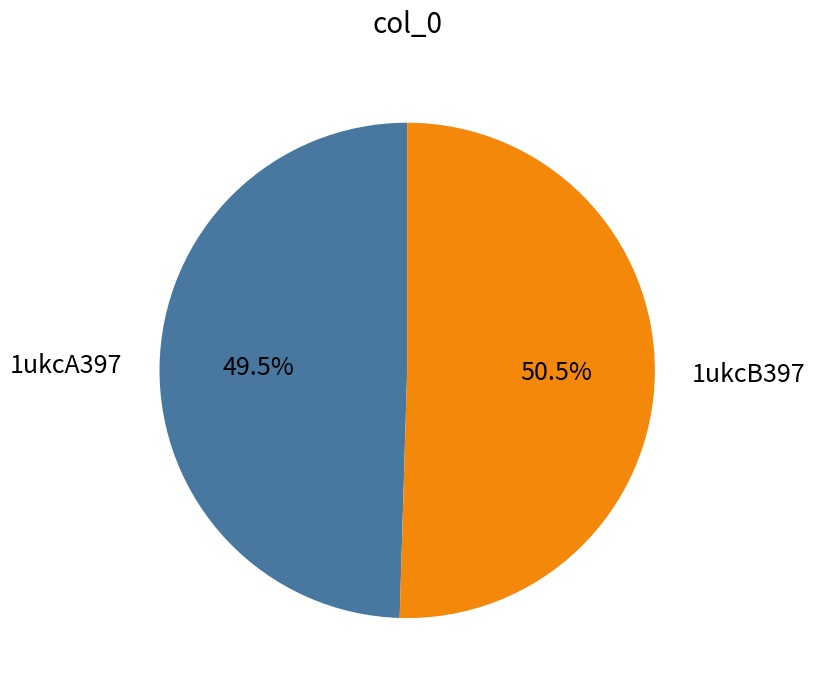

Rank the categories by value from lowest to highest.

1ukcA397, 1ukcB397